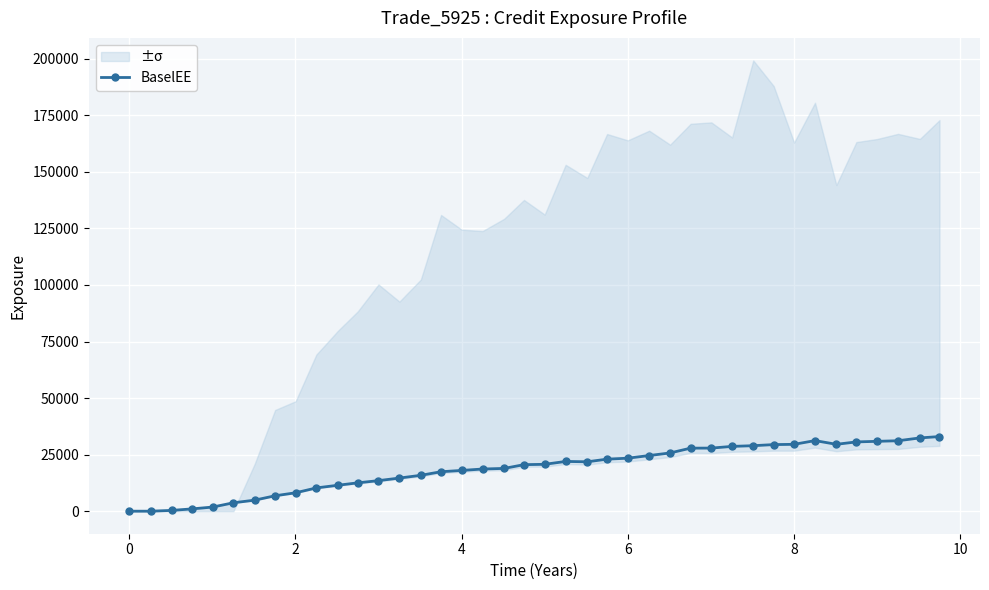

What is the highest value of the BaselEE series?

32990.1